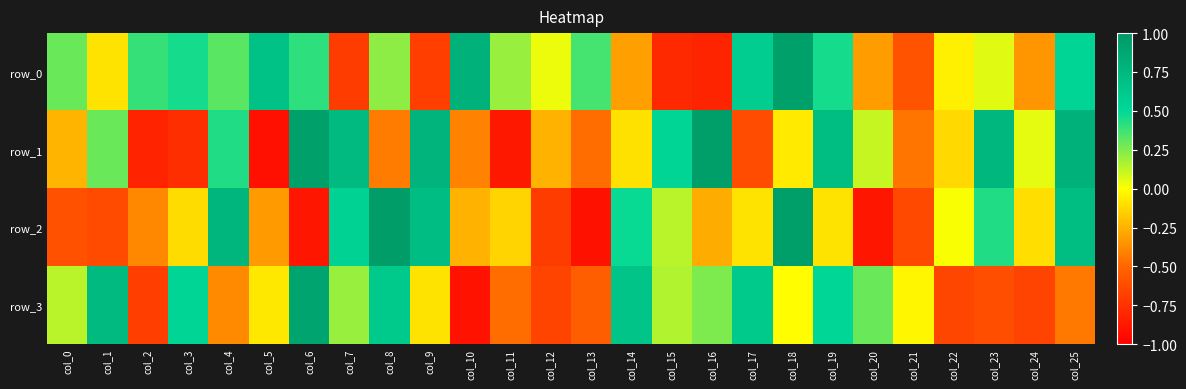

What is the total value across all series at col_5?

-0.6